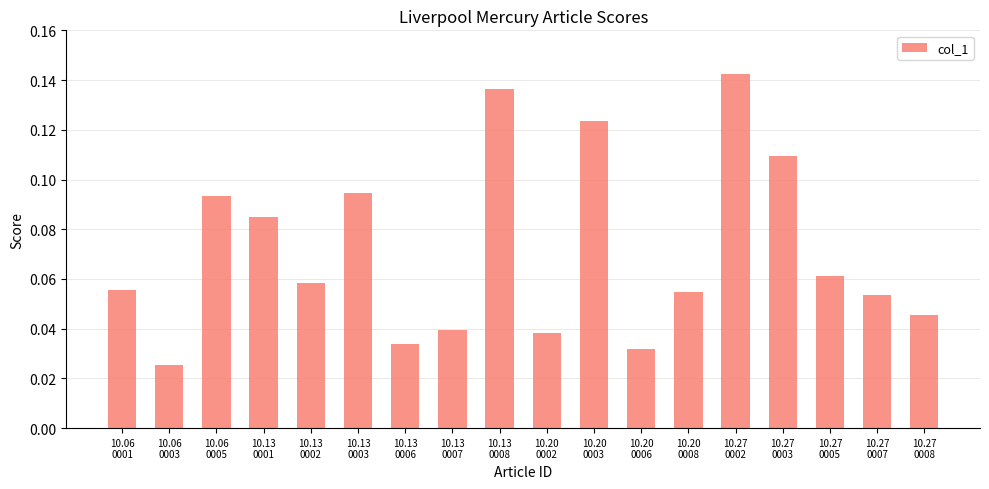

Are the bars horizontal?

No